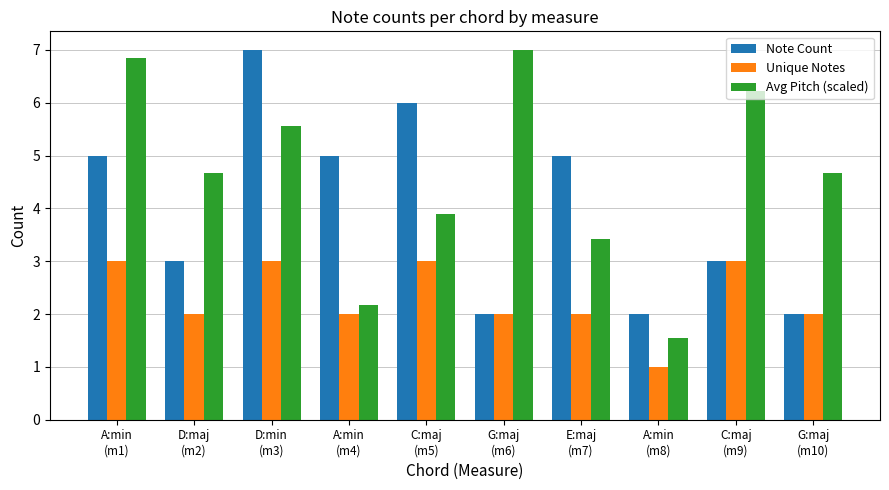

Where does the Avg Pitch (scaled) series first go above 4?

A:min
(m1)